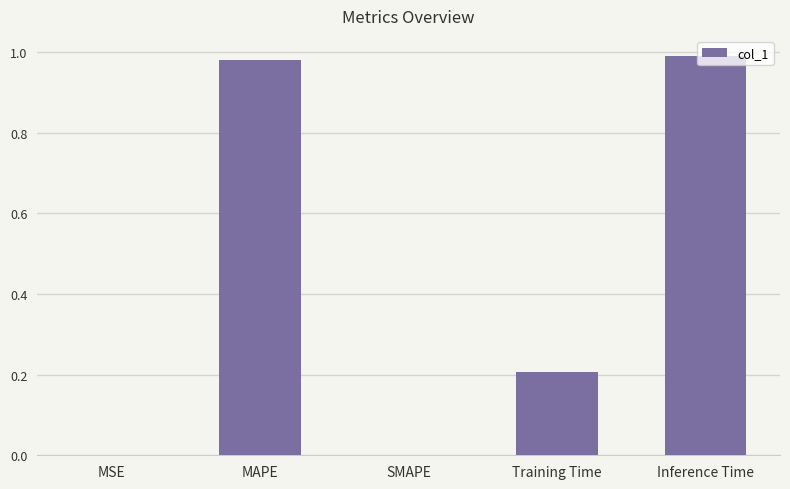

What is the sum of the values at Inference Time and MAPE?

2.0